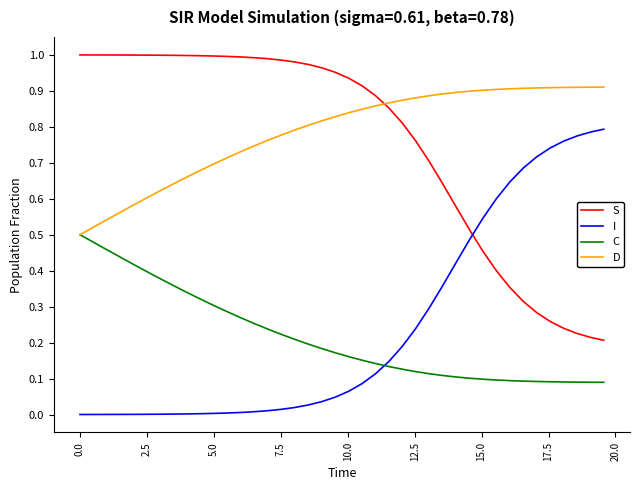

How many series are shown in this chart?

4